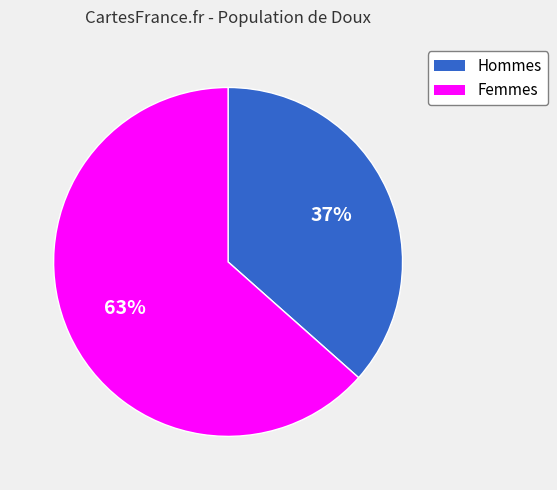

To the nearest percent, what is the average slice percentage?

50%